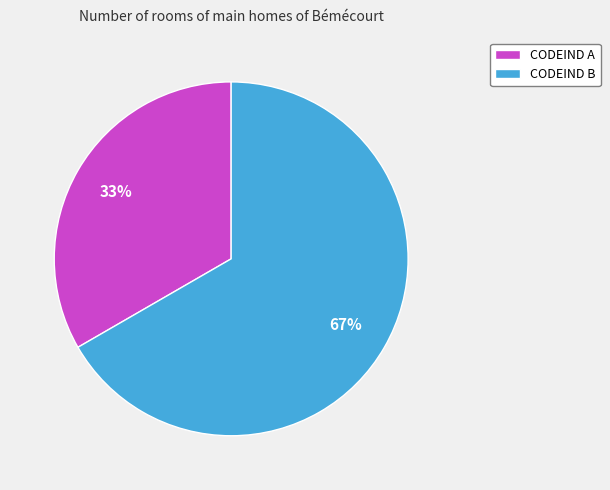

What is the largest slice in the pie chart?

CODEIND B